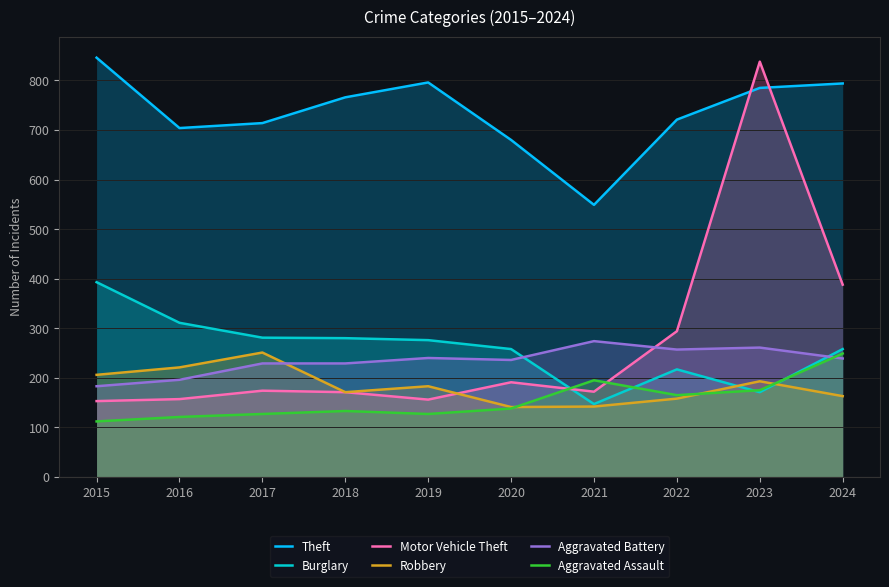

At which label does Robbery reach its minimum?

2020